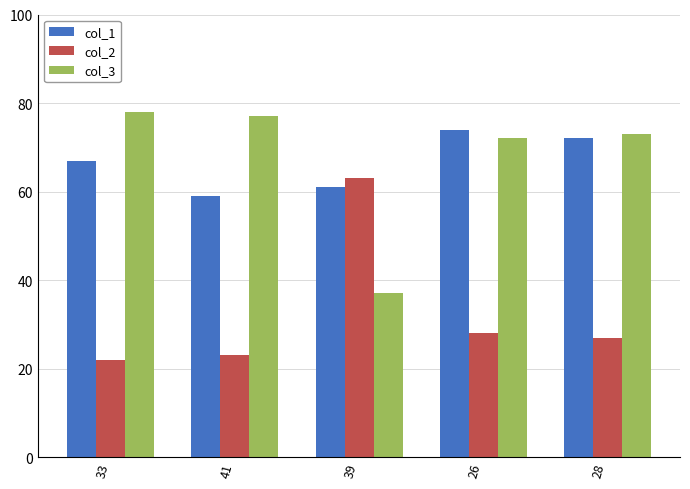

Is it true that col_2 equals 27 at 28?

True